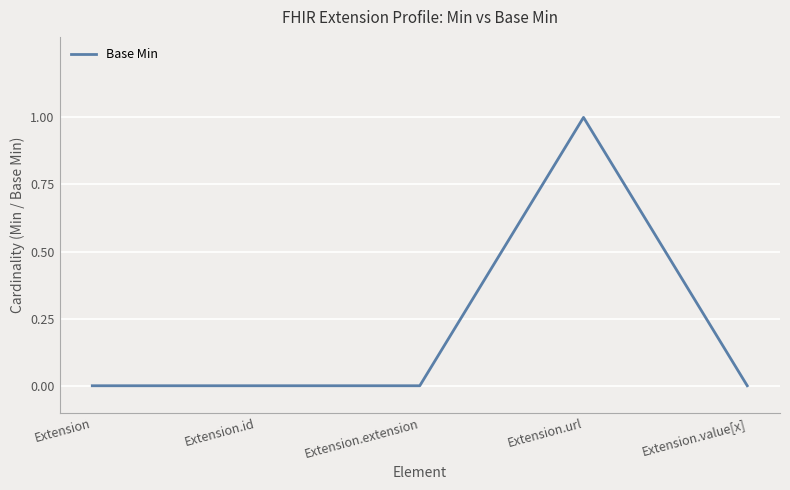

How many lines are shown in the chart?

1